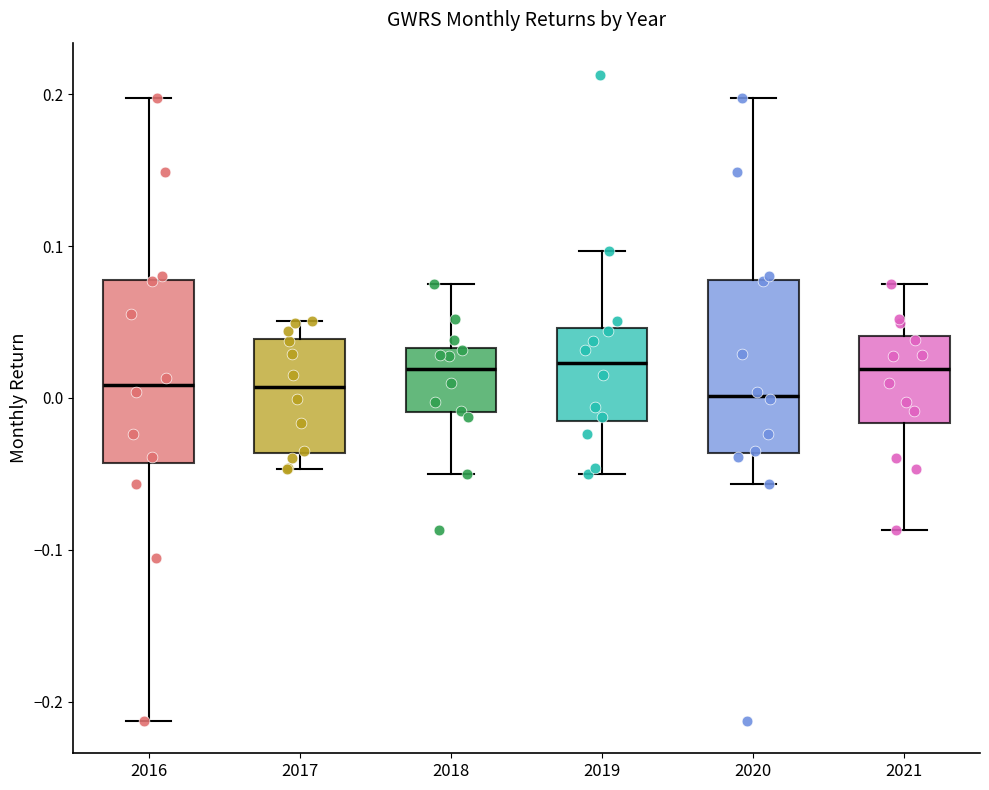

Reading left to right, transcribe this box plot: for each box, give where its median line is, the range the box spans, and where its two whiskers end, as read against the y-axis. The values are not printed on the chart, so give them approximately, as read against the axis.

2016: median 0.01, box -0.04 to 0.08, whiskers -0.21 to 0.20
2017: median 0.01, box -0.04 to 0.04, whiskers -0.05 to 0.05
2018: median 0.02, box -0.01 to 0.03, whiskers -0.05 to 0.08
2019: median 0.02, box -0.02 to 0.05, whiskers -0.05 to 0.10
2020: median 0.00, box -0.04 to 0.08, whiskers -0.06 to 0.20
2021: median 0.02, box -0.02 to 0.04, whiskers -0.09 to 0.08